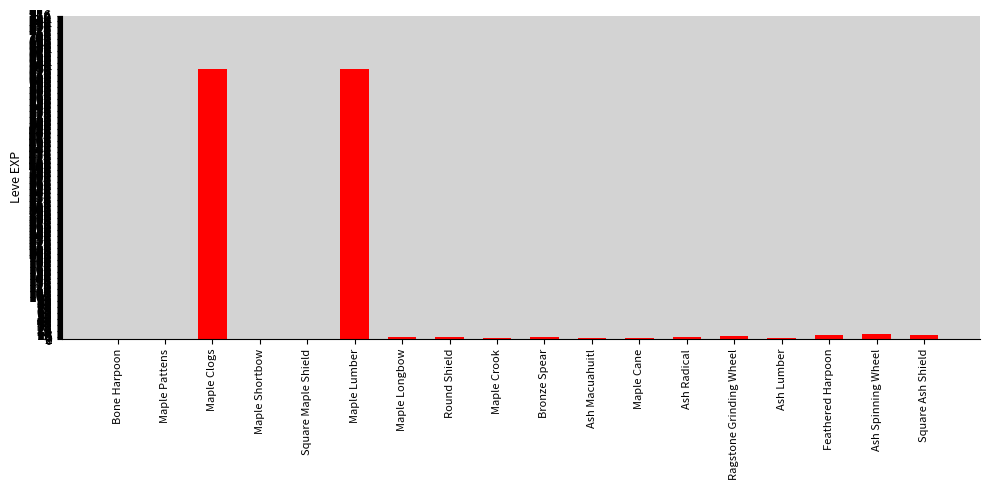

What is the greatest value displayed?

630